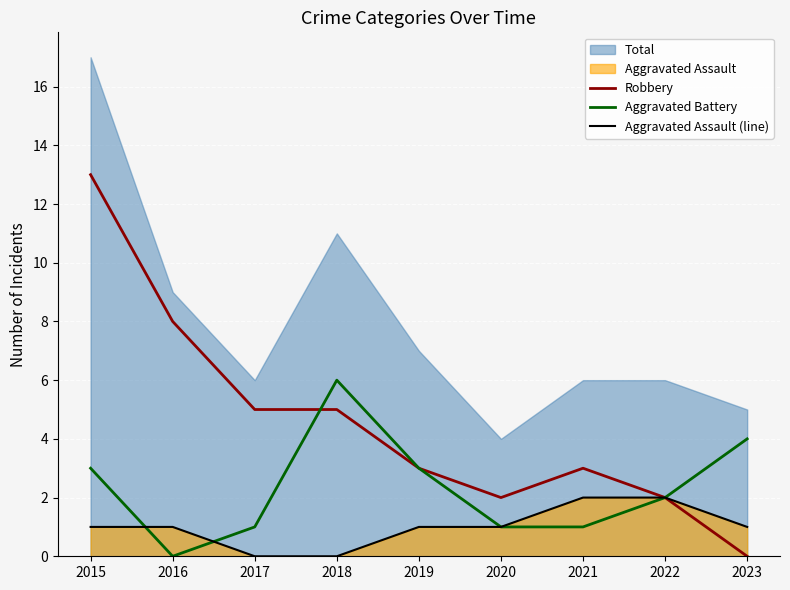

The Robbery series shows 3 at 2015. True or false?

False